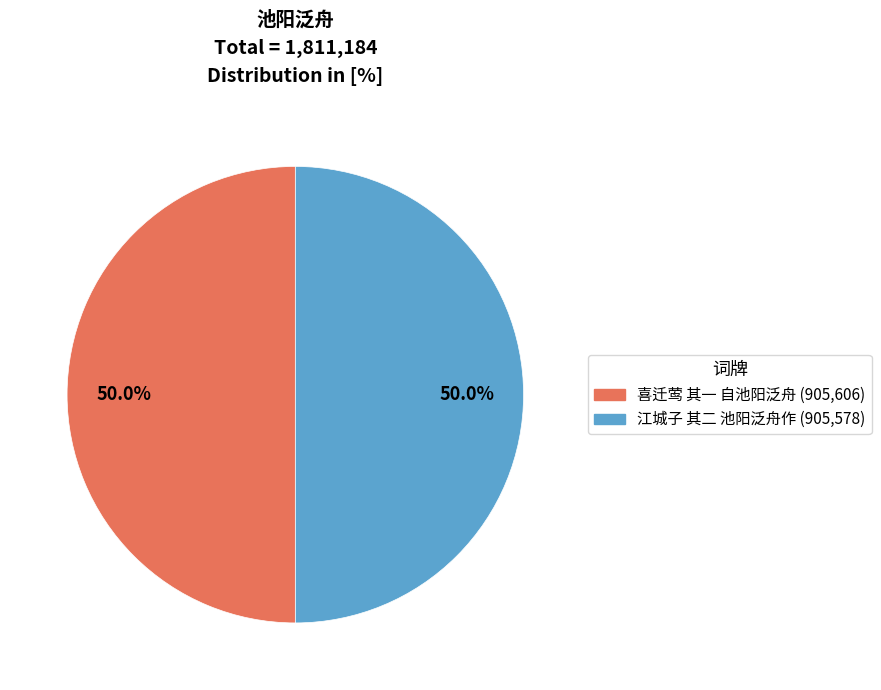

Is it true that 江城子 其二 池阳泛舟作 is 50% of the pie?

True